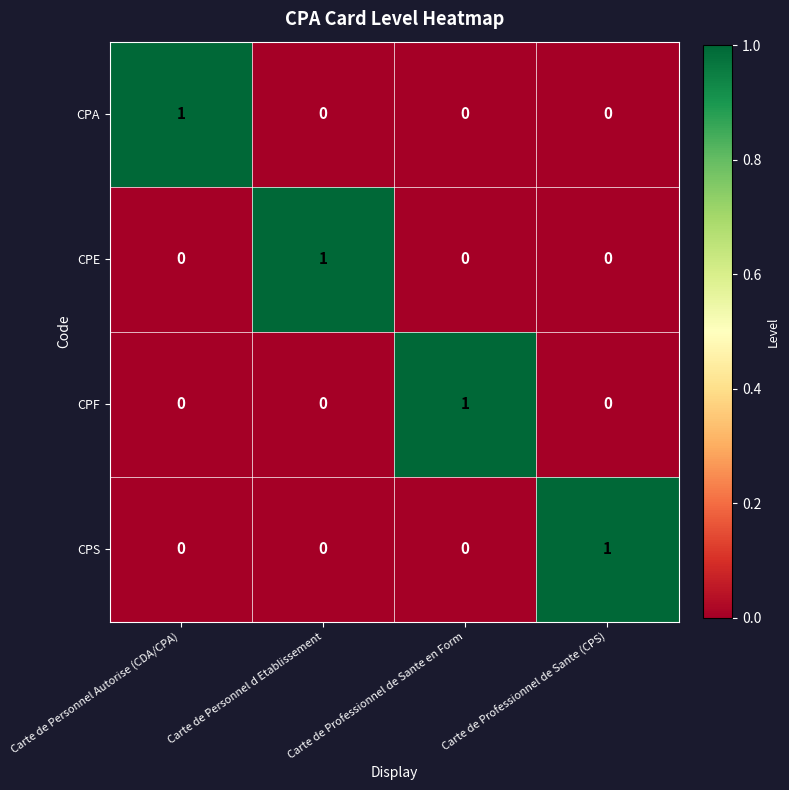

Is it true that CPA equals 1 at Carte de Personnel Autorise (CDA/CPA)?

True